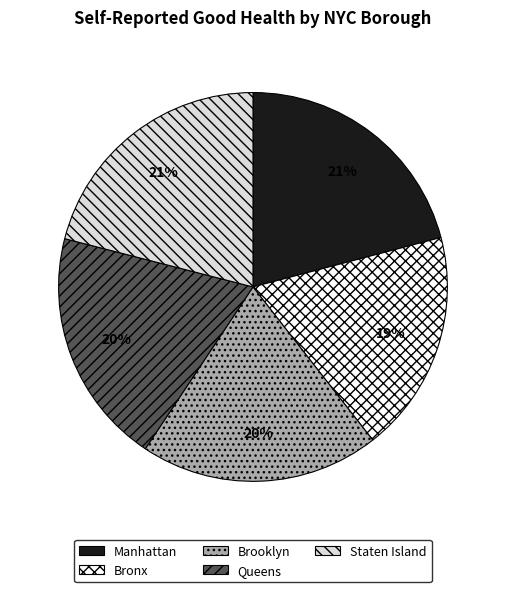

To the nearest percent, what is the average slice percentage?

20%